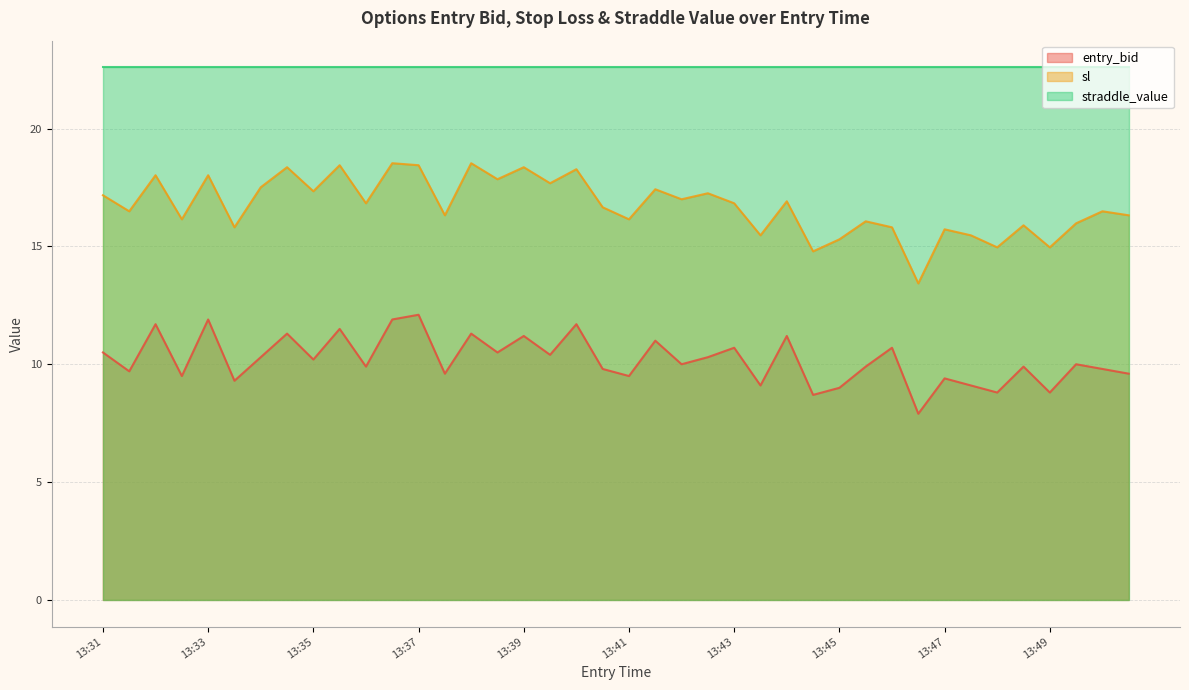

At which category does the chart reach its peak across all series?

13:36